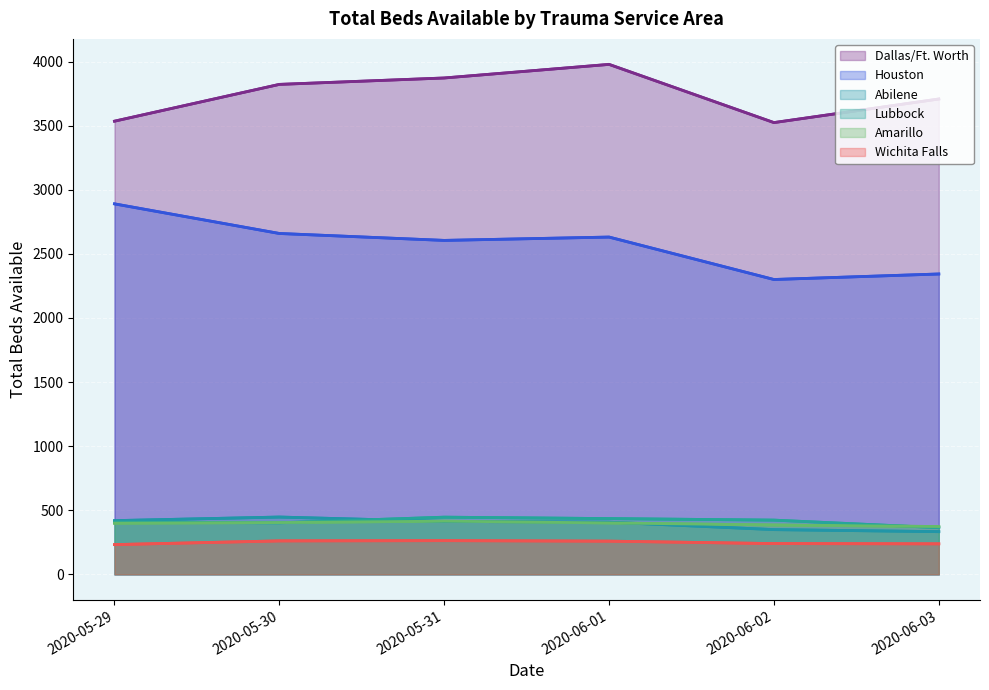

List the series in order of their peak value, lowest first.

Wichita Falls, Amarillo, Lubbock, Abilene, Houston, Dallas/Ft. Worth